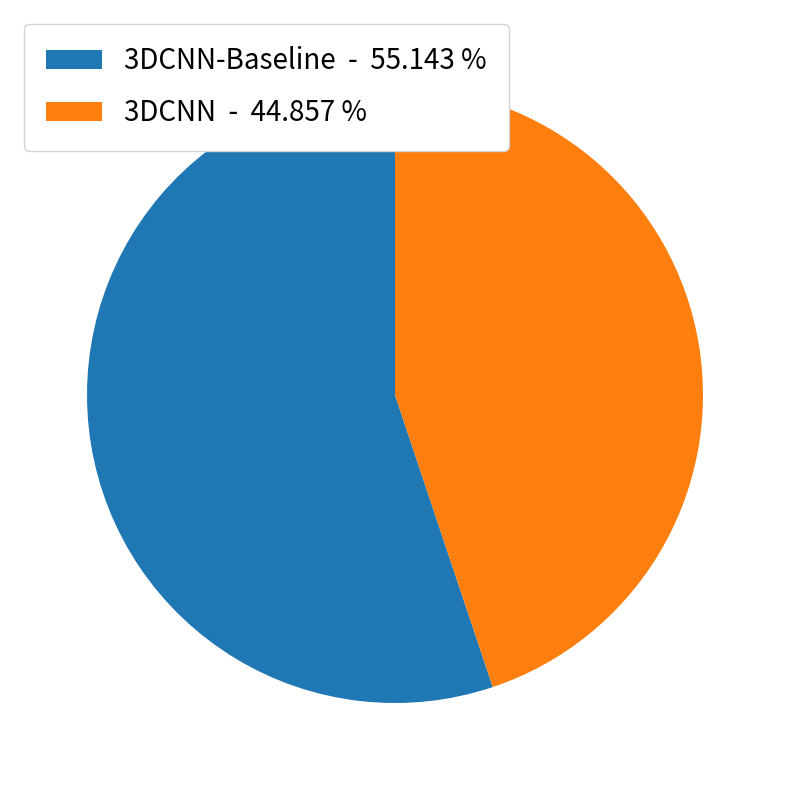

Is there a majority slice in this chart?

Yes